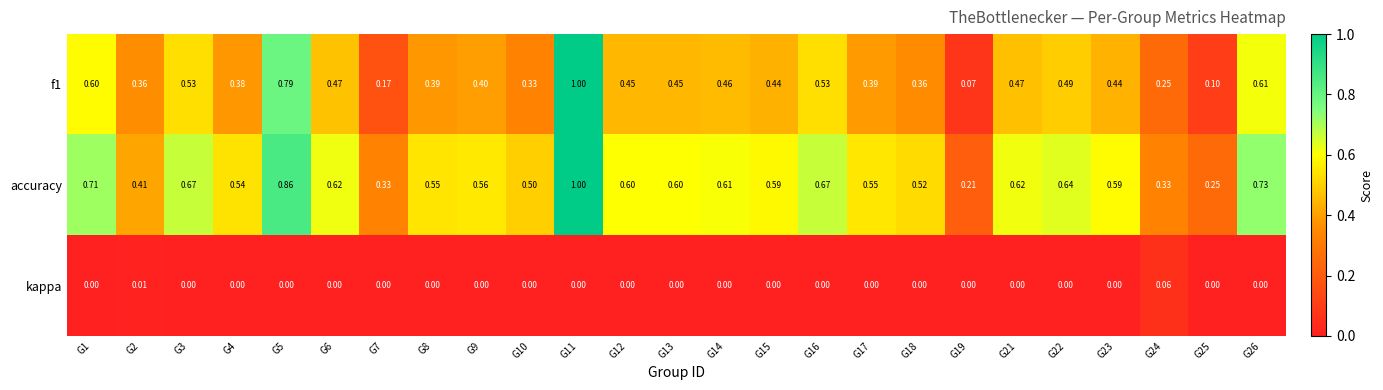

Which series has the largest total across all categories?

accuracy